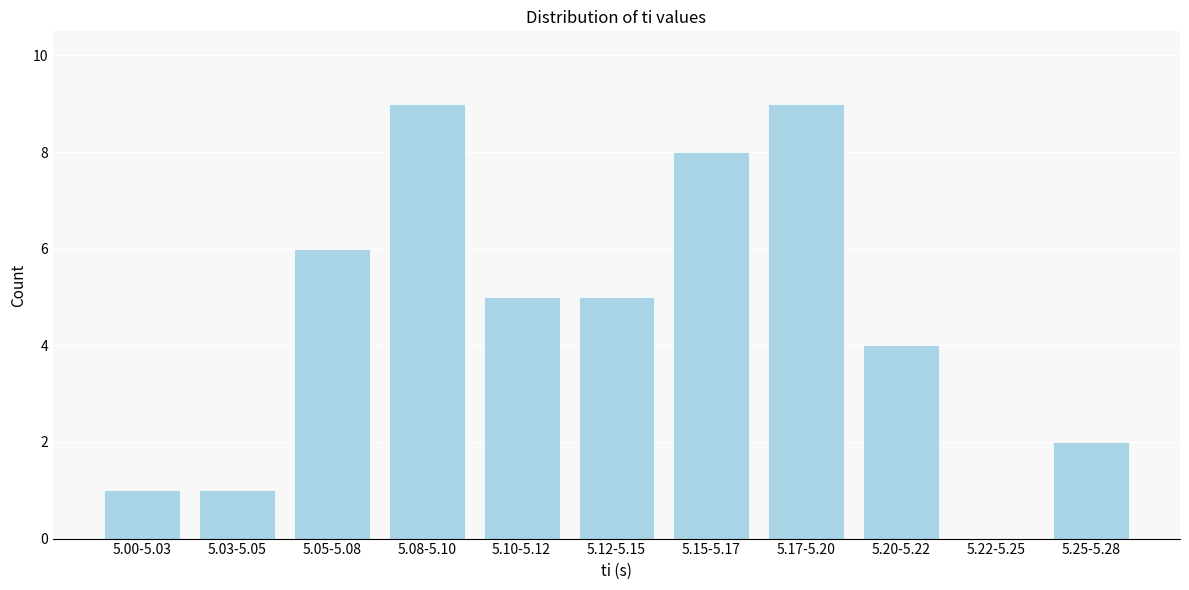

Reading left to right, extract all data points from this chart.

5.00-5.03=1	5.03-5.05=1	5.05-5.08=6	5.08-5.10=9	5.10-5.12=5	5.12-5.15=5	5.15-5.17=8	5.17-5.20=9	5.20-5.22=4	5.22-5.25=0	5.25-5.28=2